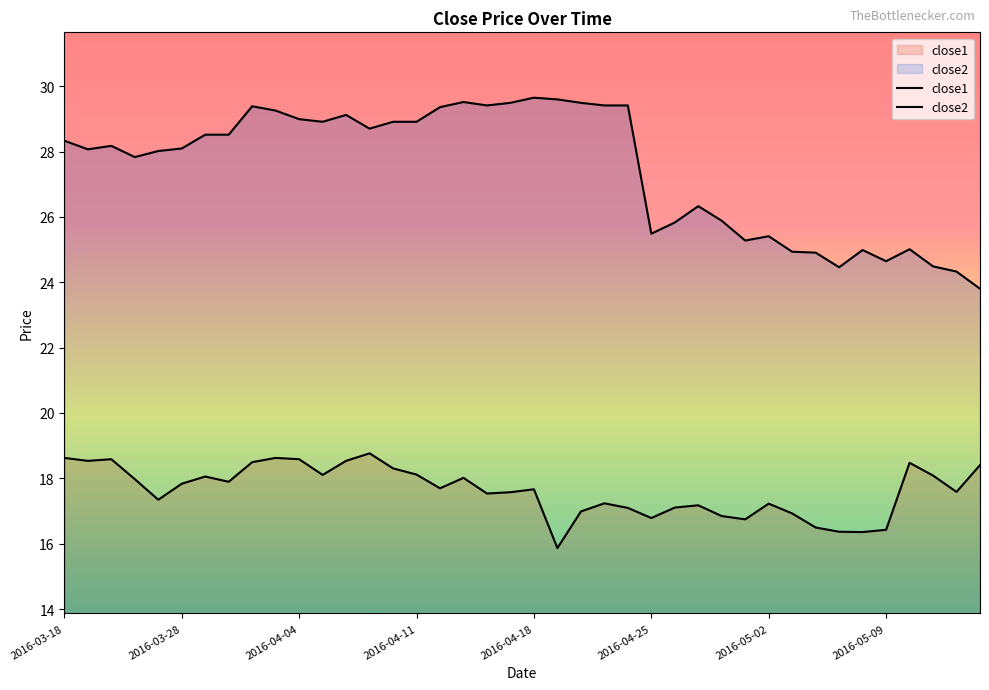

What position from the left is 2016-03-21?

2